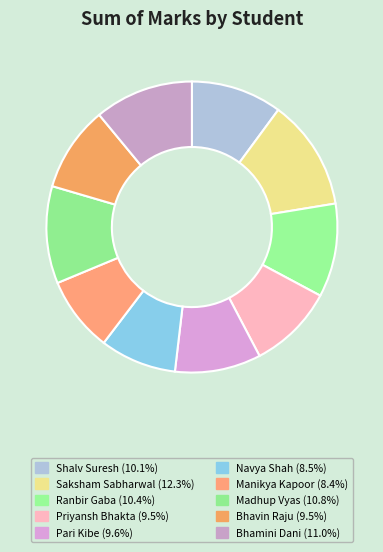

Rank the categories by value from highest to lowest.

Saksham Sabharwal, Bhamini Dani, Madhup Vyas, Ranbir Gaba, Shalv Suresh, Pari Kibe, Priyansh Bhakta, Bhavin Raju, Navya Shah, Manikya Kapoor